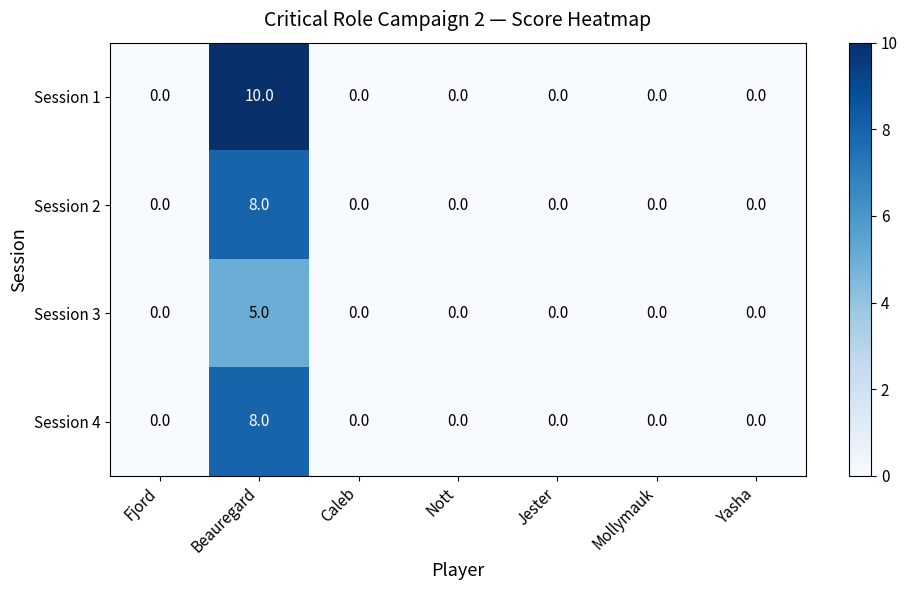

How many series are shown in this chart?

4